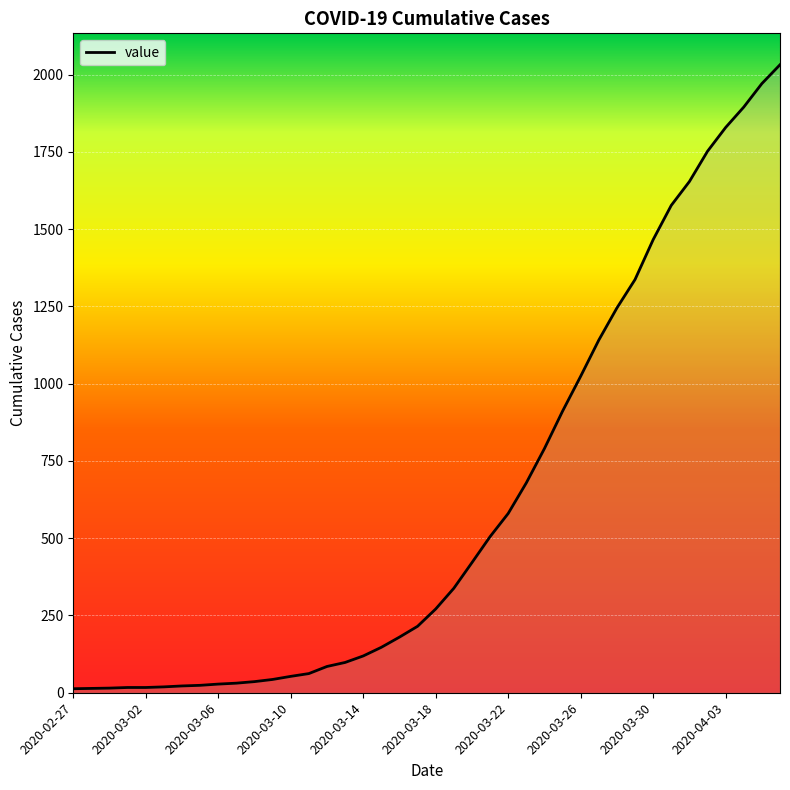

What is the greatest value displayed?

2032